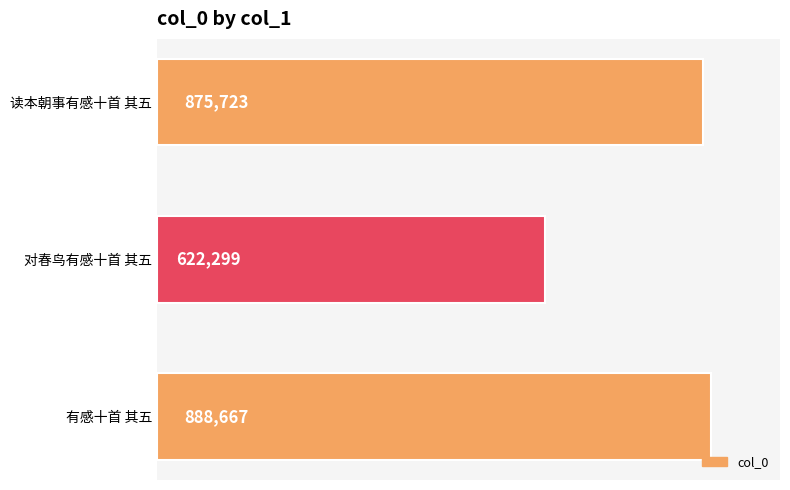

What is the average value?

795563